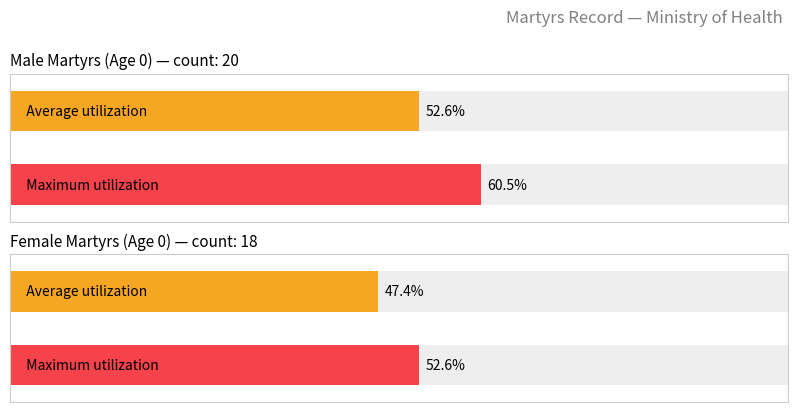

How many bars are there in each group?

2